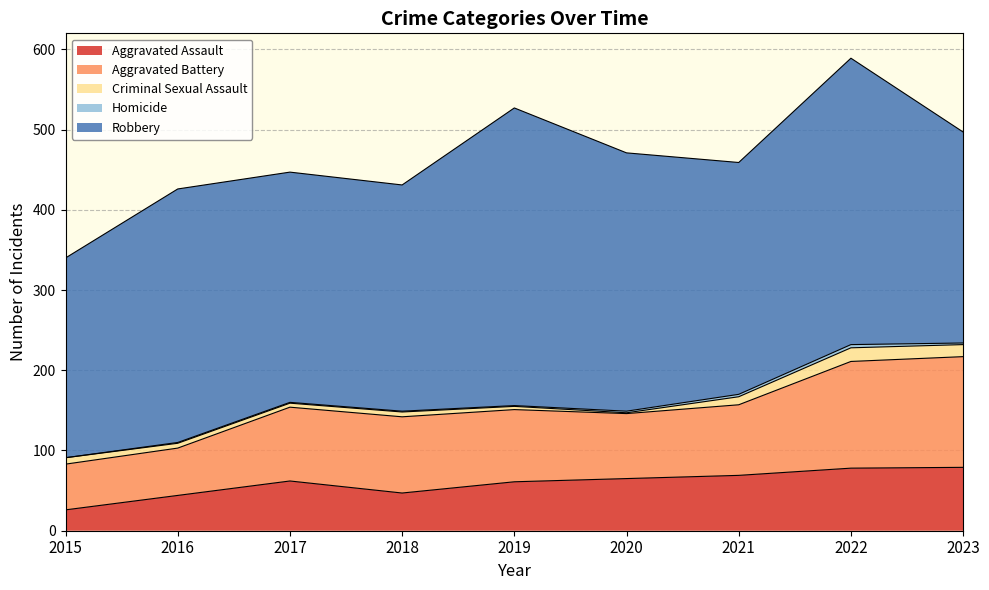

What are all the series names shown in the legend?

Aggravated Assault, Aggravated Battery, Criminal Sexual Assault, Homicide, Robbery